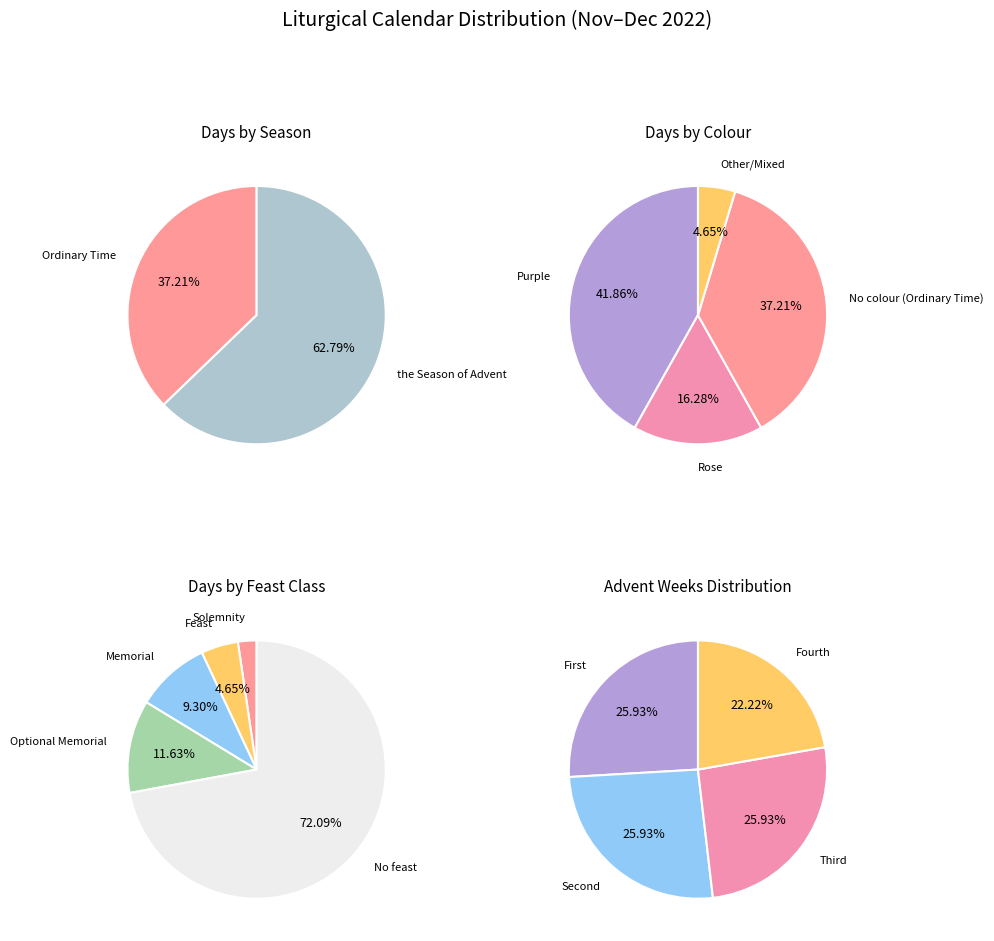

Does the Season of Advent account for over 50% of the chart?

Yes